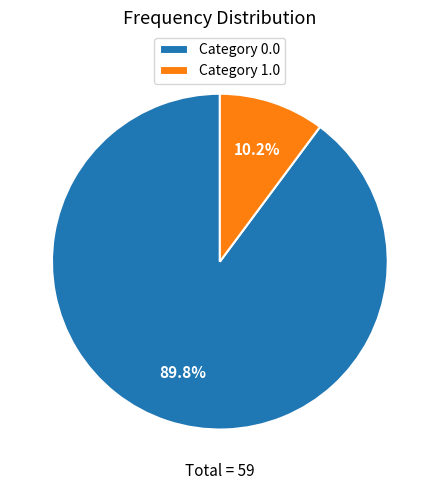

Is Category 1.0 the majority of the pie?

No